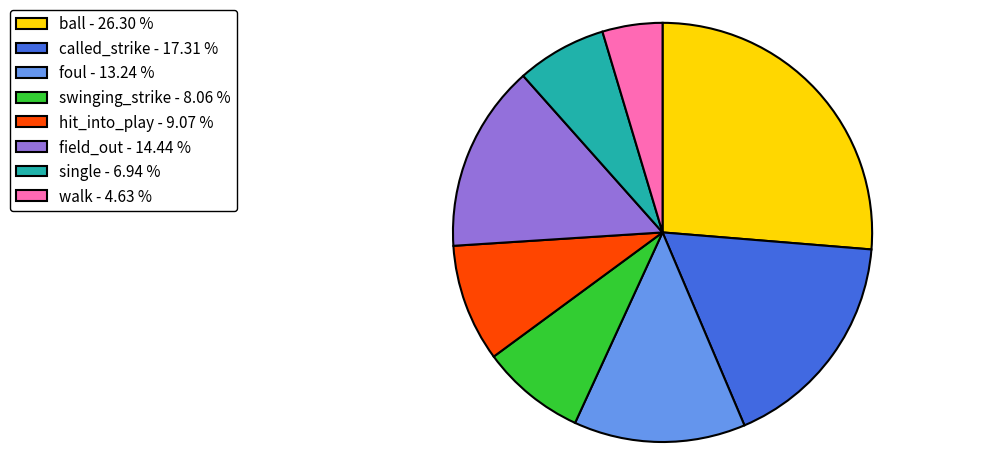

Approximately how many times larger is the value at swinging_strike - 8.06 % compared to field_out - 14.44 %?

0.6